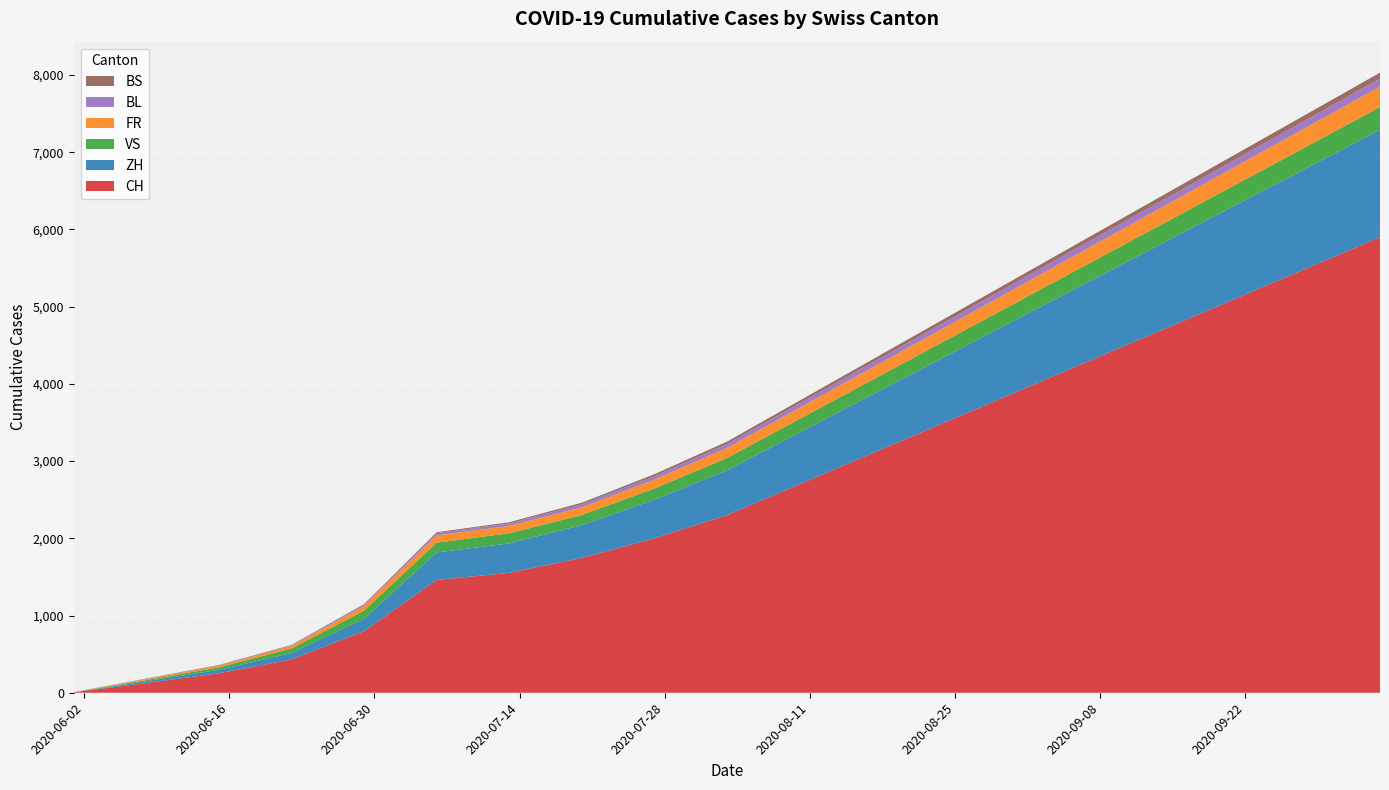

Reading left to right, transcribe all the data shown in this chart.

CH: 0=6	1=126	2=252	3=432	4=797	5=1461	6=1553	7=1746	8=2000	9=2300	10=2700	11=3100	12=3500	13=3900	14=4300	15=4700	16=5100	17=5500	18=5900
ZH: 0=0	1=23	2=45	3=83	4=161	5=356	6=382	7=424	8=500	9=580	10=670	11=760	12=850	13=940	14=1030	15=1120	16=1210	17=1300	18=1390
VS: 0=1	1=15	2=32	3=58	4=105	5=127	6=130	7=132	8=145	9=160	10=175	11=190	12=205	13=220	14=235	15=250	16=265	17=280	18=295
FR: 0=0	1=13	2=22	3=32	4=61	5=94	6=96	7=100	8=115	9=130	10=145	11=160	12=175	13=190	14=205	15=220	16=235	17=250	18=265
BL: 0=1	1=3	2=4	3=7	4=17	5=29	6=32	7=38	8=44	9=50	10=56	11=62	12=68	13=74	14=80	15=86	16=92	17=98	18=104
BS: 0=0	1=4	2=5	3=7	4=7	5=12	6=15	7=21	8=26	9=31	10=36	11=41	12=46	13=51	14=56	15=61	16=66	17=71	18=76